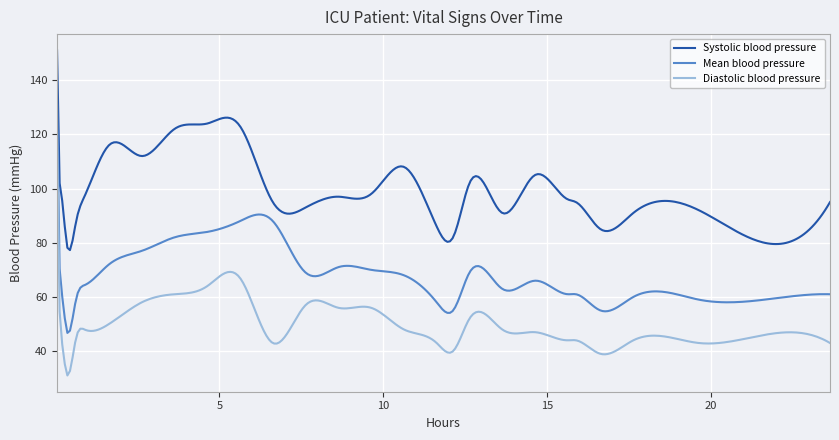

Which series has the largest total across all categories?

Systolic blood pressure